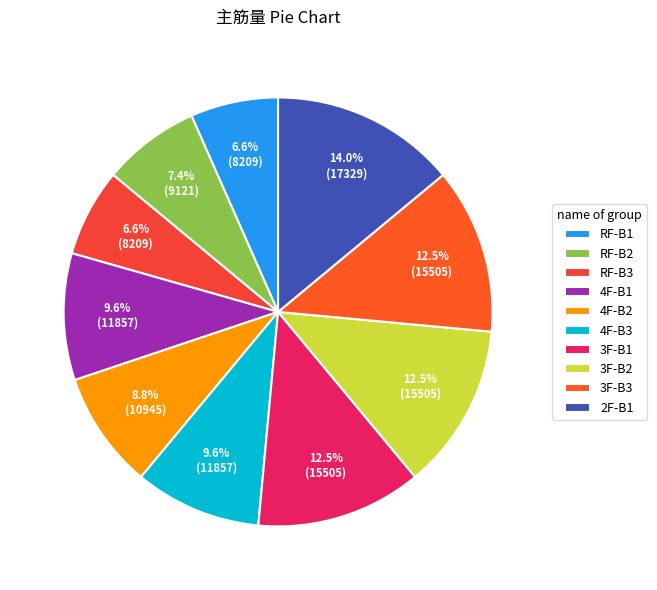

Does any single category account for the majority?

No